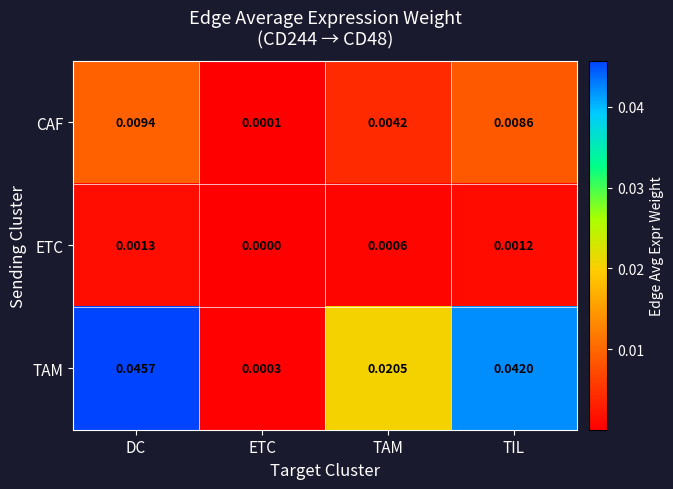

Is the value of ETC at ETC greater than the value of TAM at TAM?

No